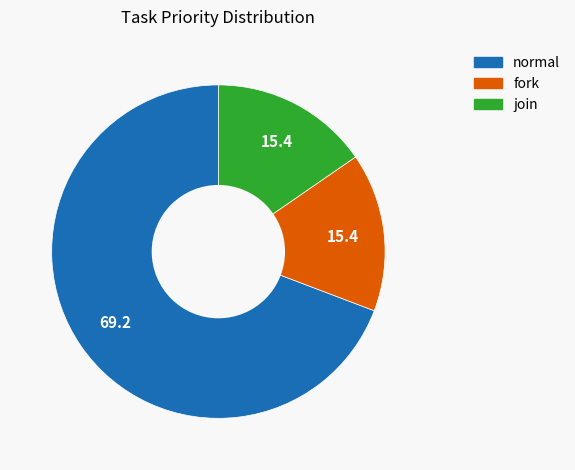

The fork slice represents 24% of the pie. True or false?

False